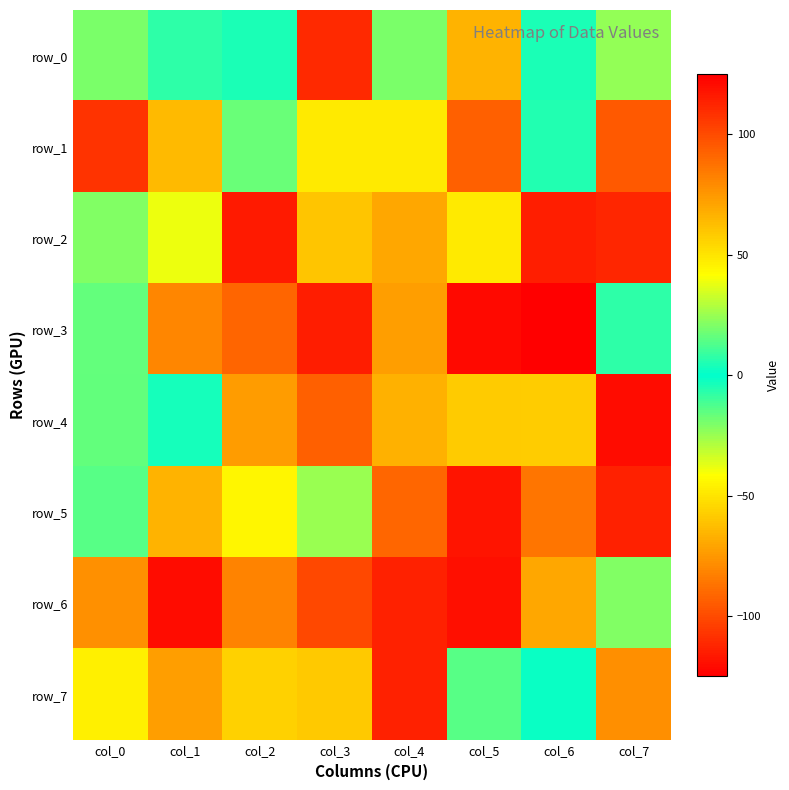

Is it true that row_1 equals -8 at col_6?

False